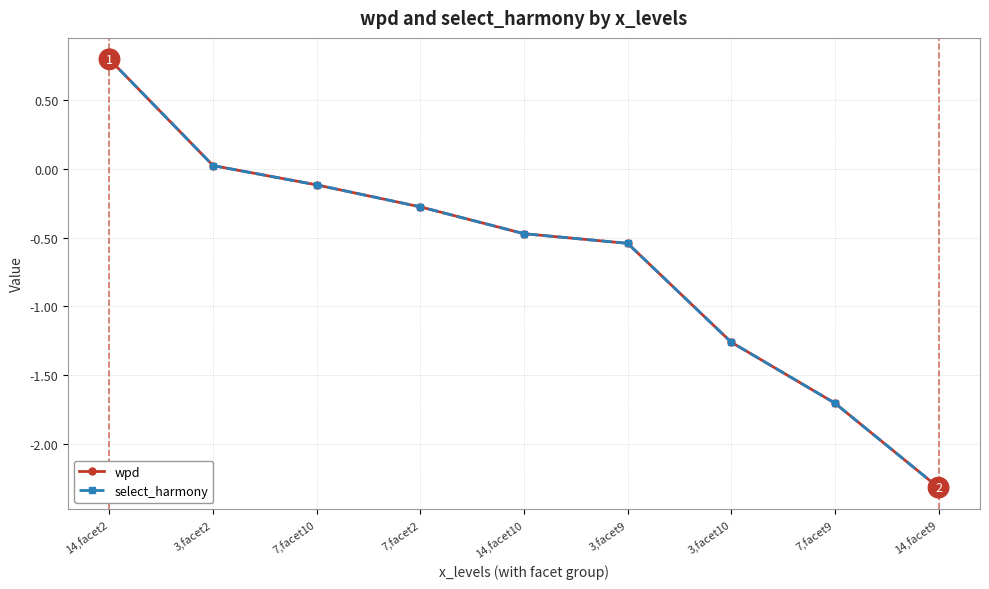

Reading right to left, transcribe all the data shown in this chart.

wpd: -2.3	-1.7	-1.3	-0.5	-0.5	-0.3	-0.1	0.0	0.8
select_harmony: -2.3	-1.7	-1.3	-0.5	-0.5	-0.3	-0.1	0.0	0.8